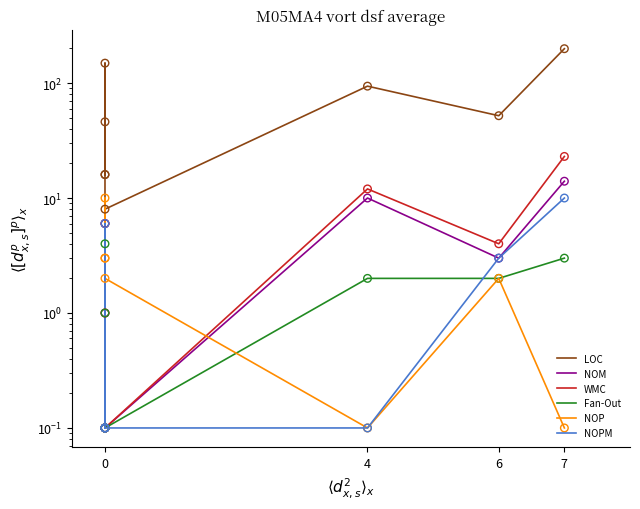

Which series has the largest total across all categories?

LOC